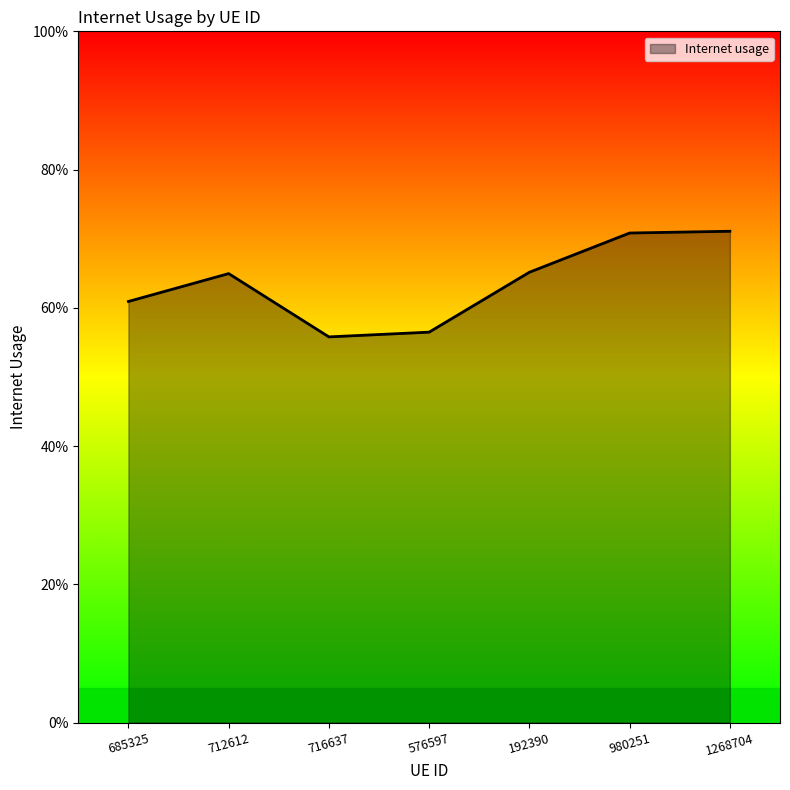

What is the label of the 7th point from the left?

1268704